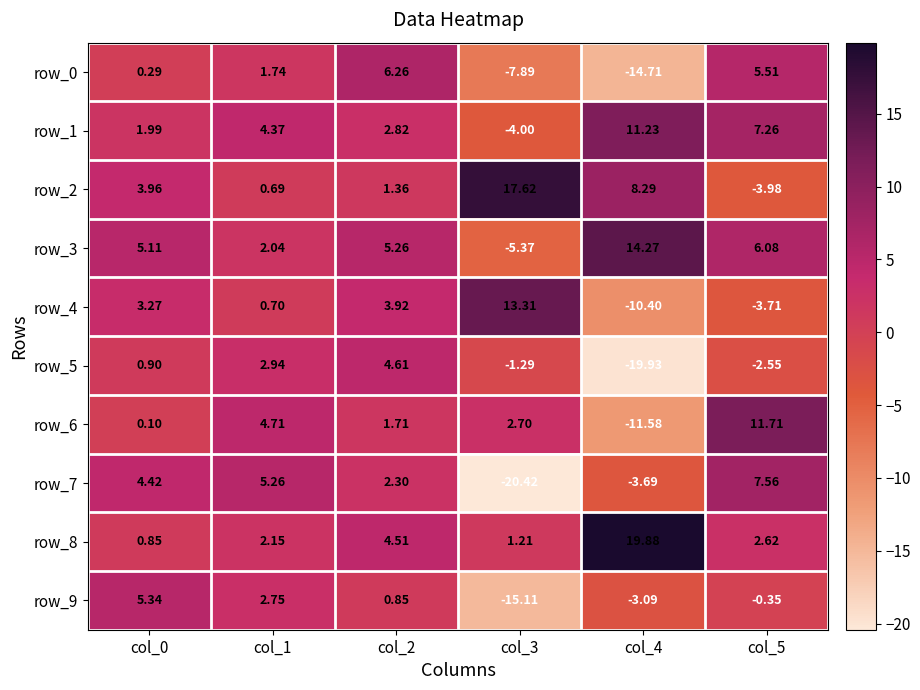

Is the value of row_6 at col_4 greater than the value of row_5 at col_4?

Yes